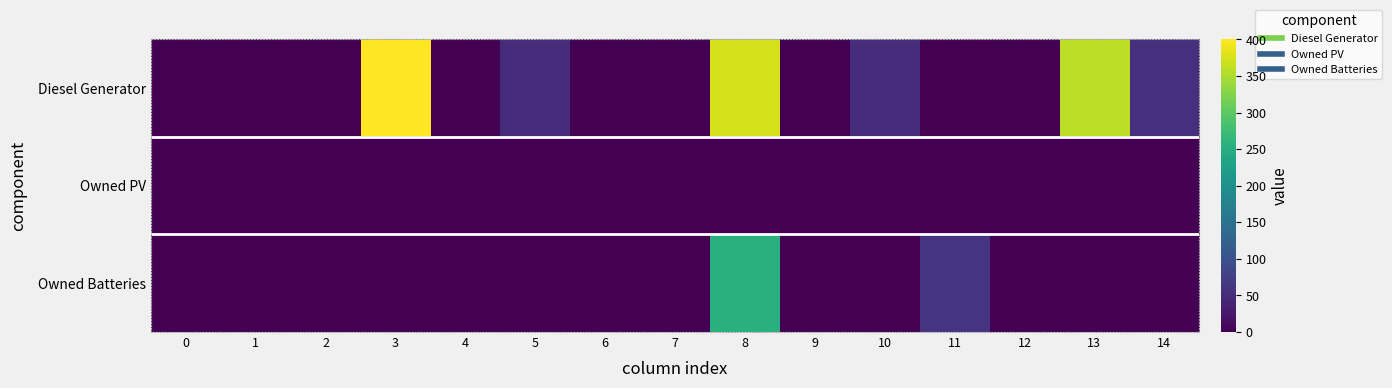

At which category is the sum across all series the highest?

8